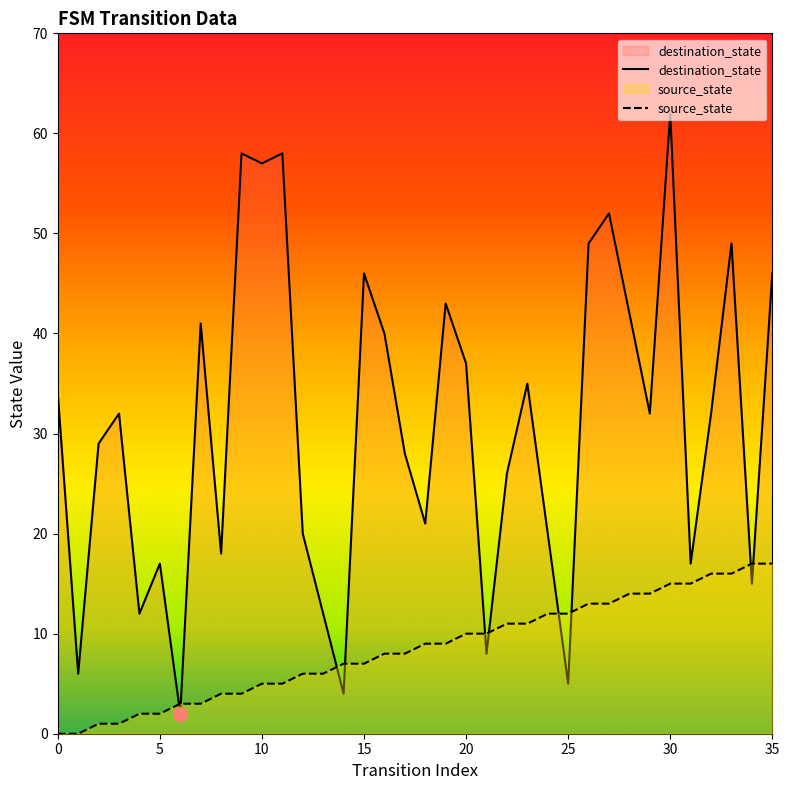

Does the chart display data point markers on the line(s)?

No